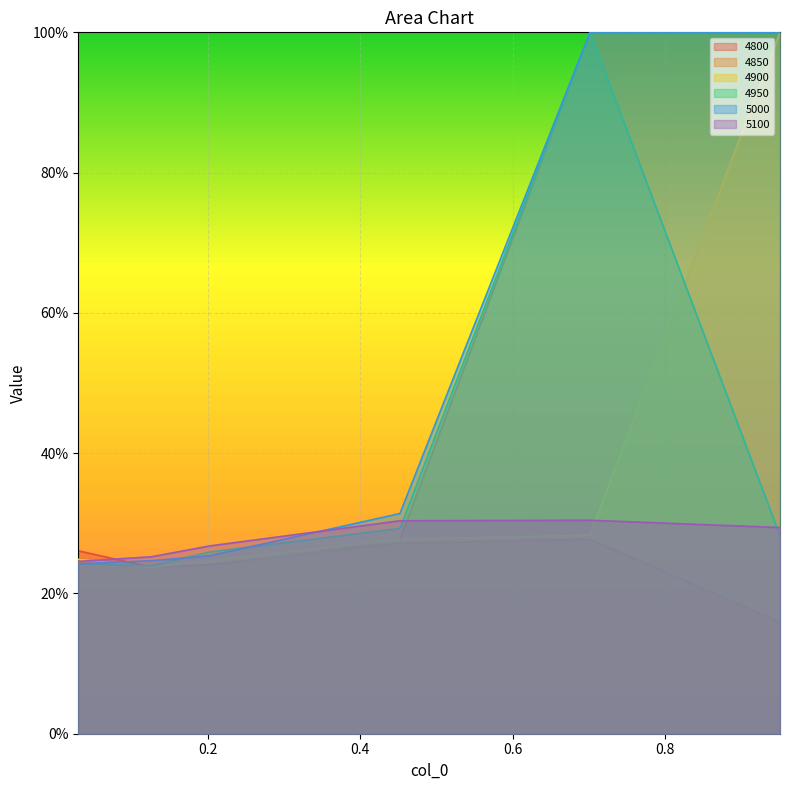

What is the highest value of the 4850 series?

1.0